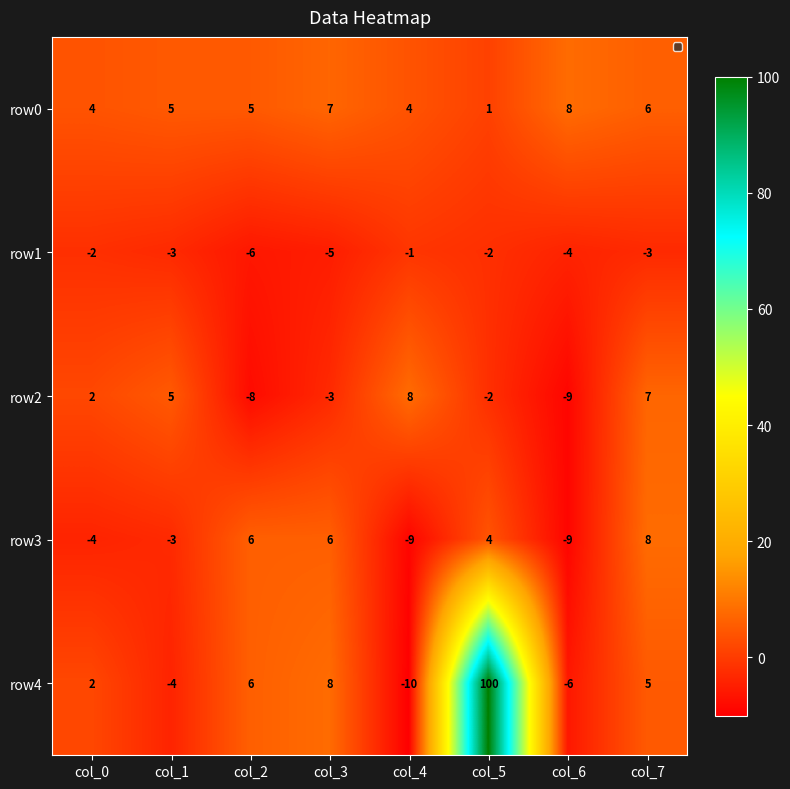

What is the difference between the highest and lowest values at col_0?

8